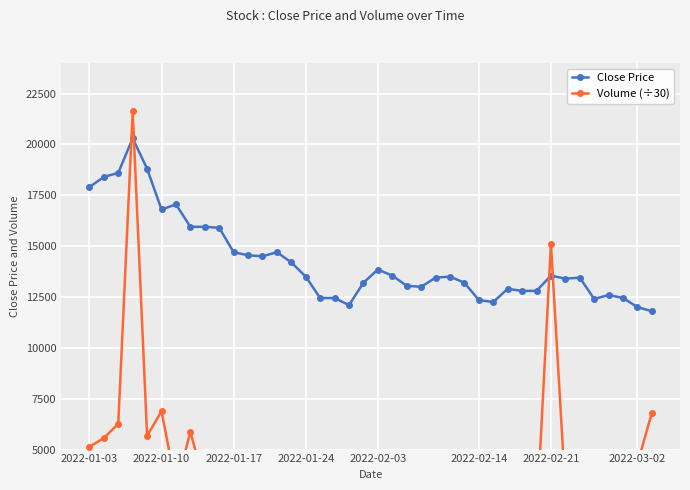

What position from the left is 23?

24